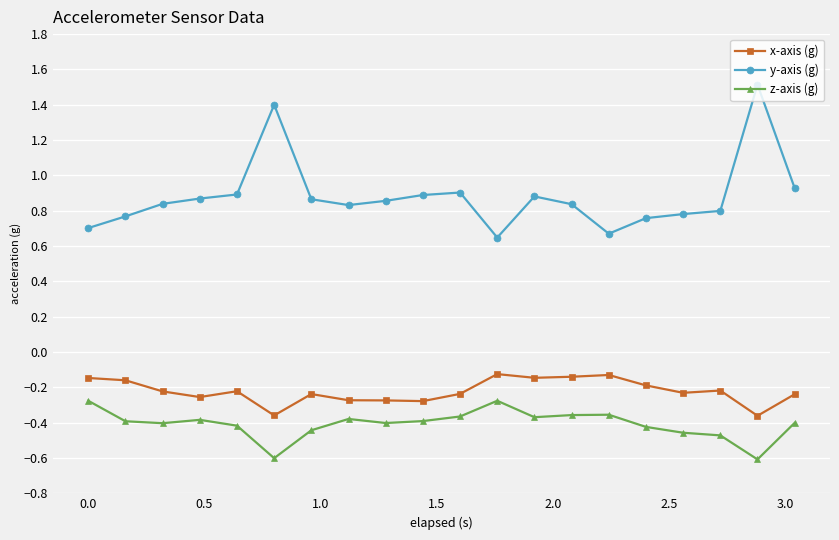

How many lines are shown in the chart?

3